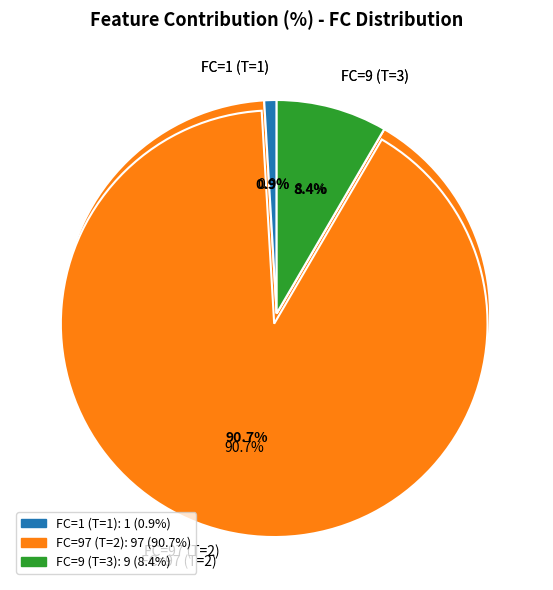

Does any single category account for the majority?

Yes